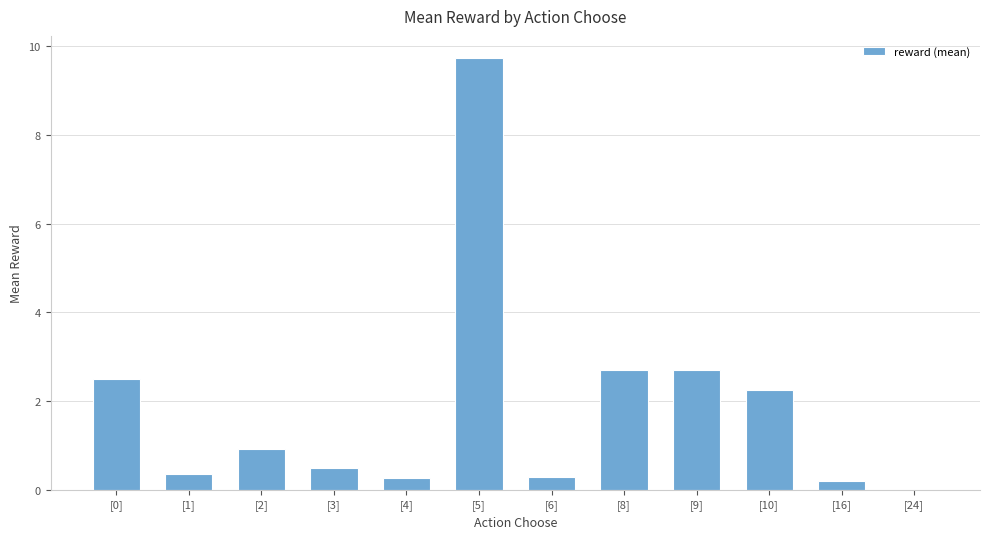

Between [2] and [6], which is larger?

[2]